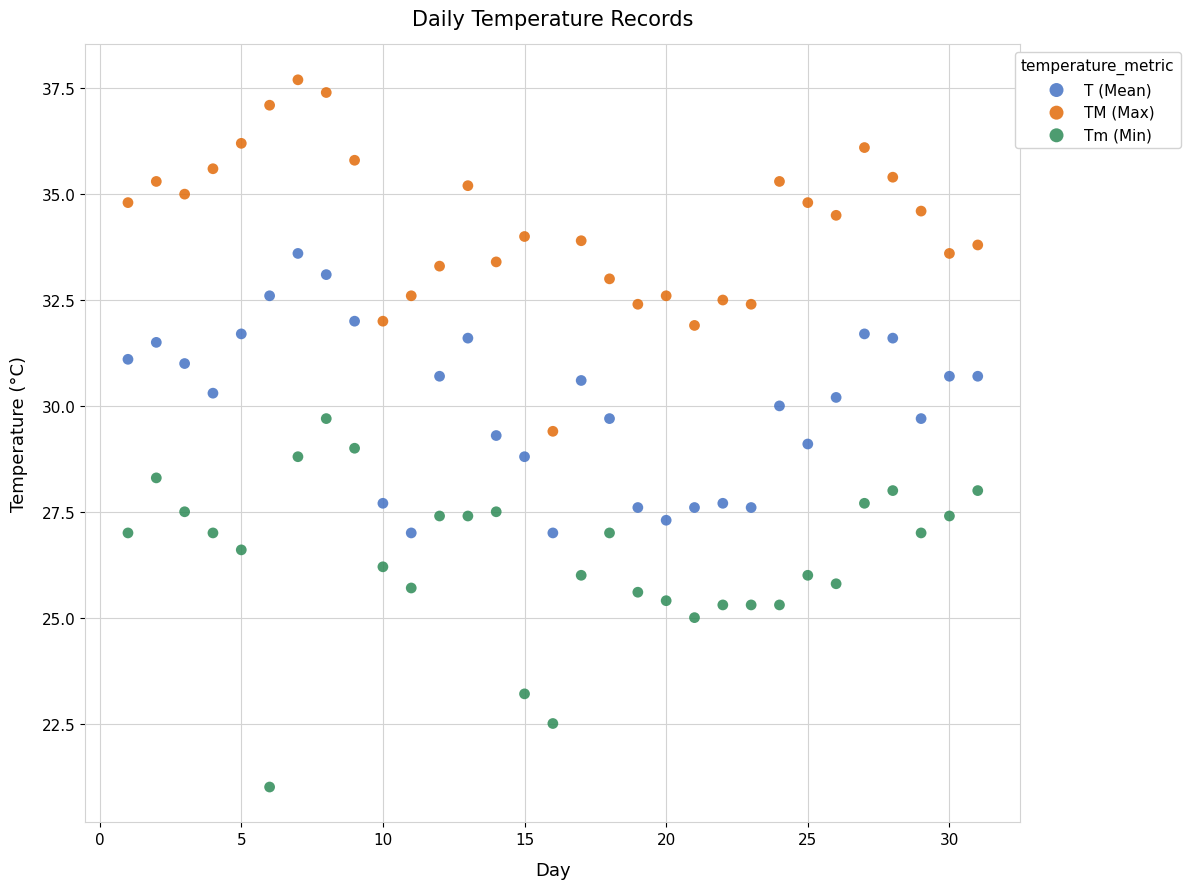

Which series reaches the maximum Y coordinate?

TM (Max)